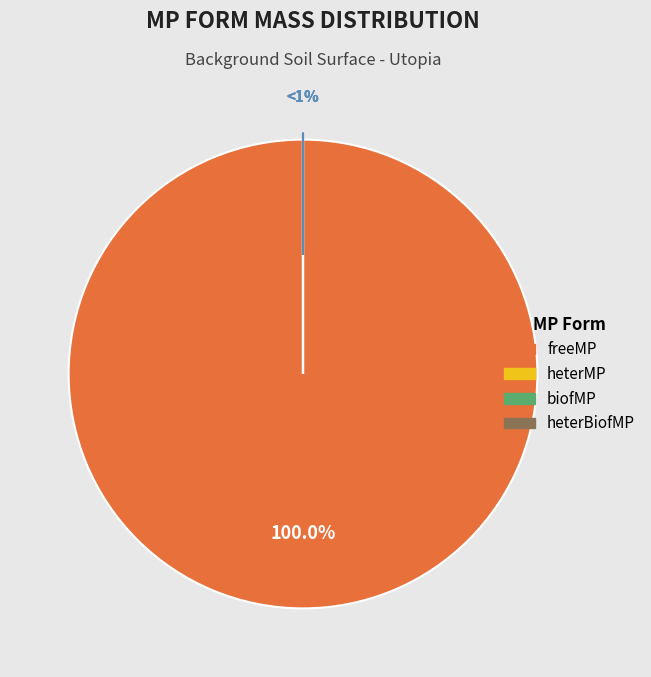

Which category has the smallest portion of the pie?

heterMP